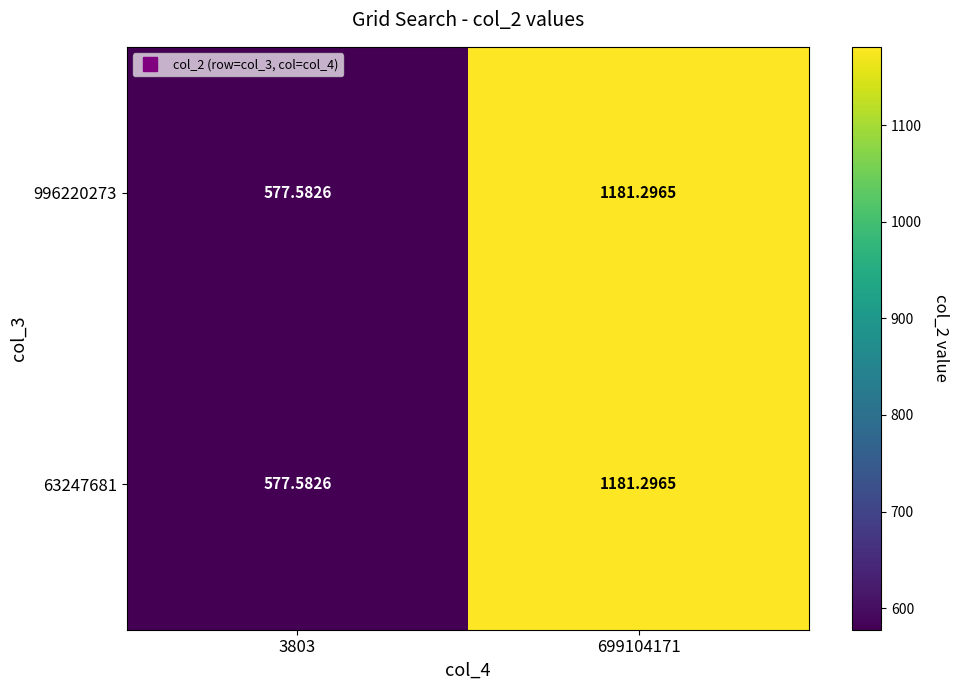

What is the total value across all series at 3803?

1155.2